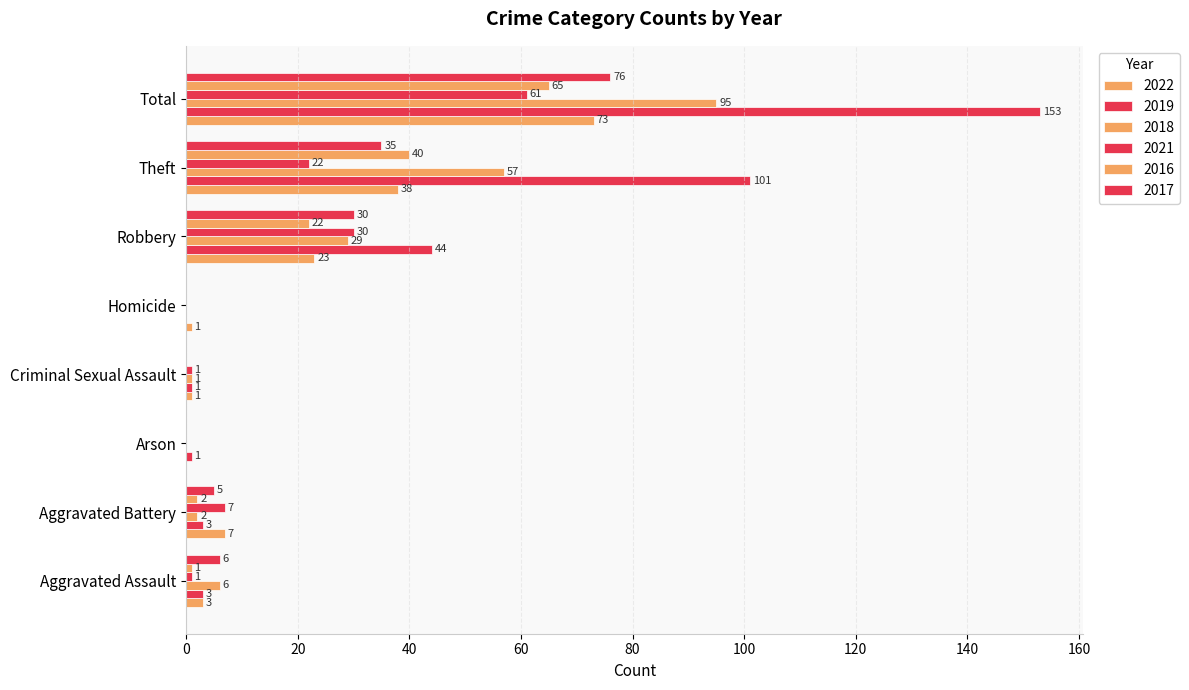

How many values in 2021 are above zero?

6